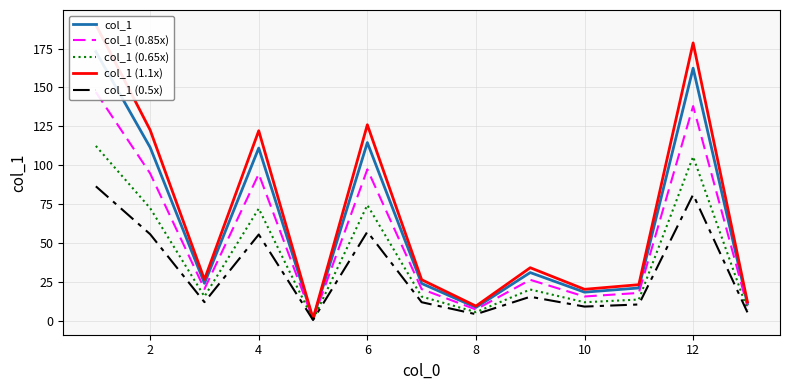

Where is the first local maximum for col_1 (0.65x)?

4